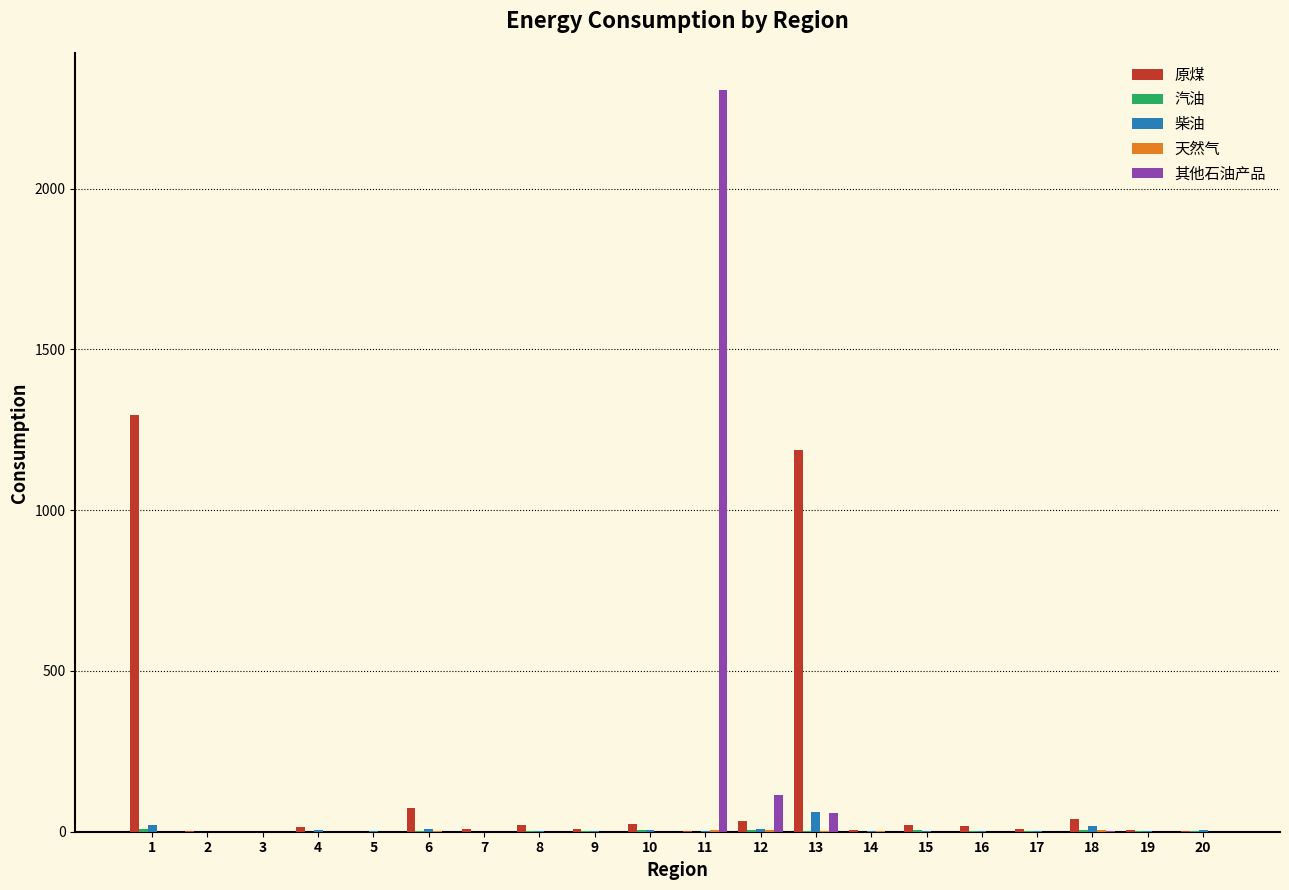

Which series changed the most between 6 and 11?

其他石油产品